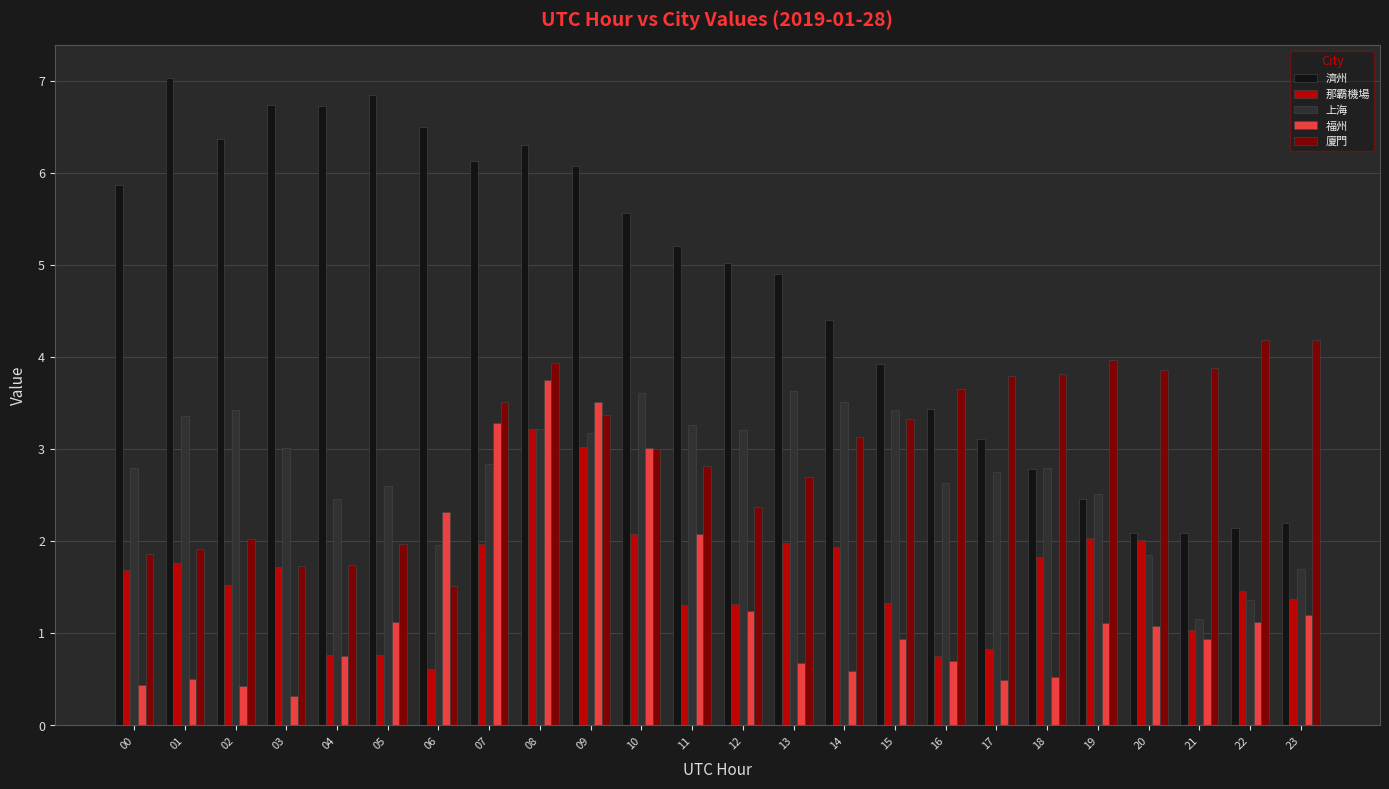

True or false: 上海 has a value of 1.4 at 22.

True